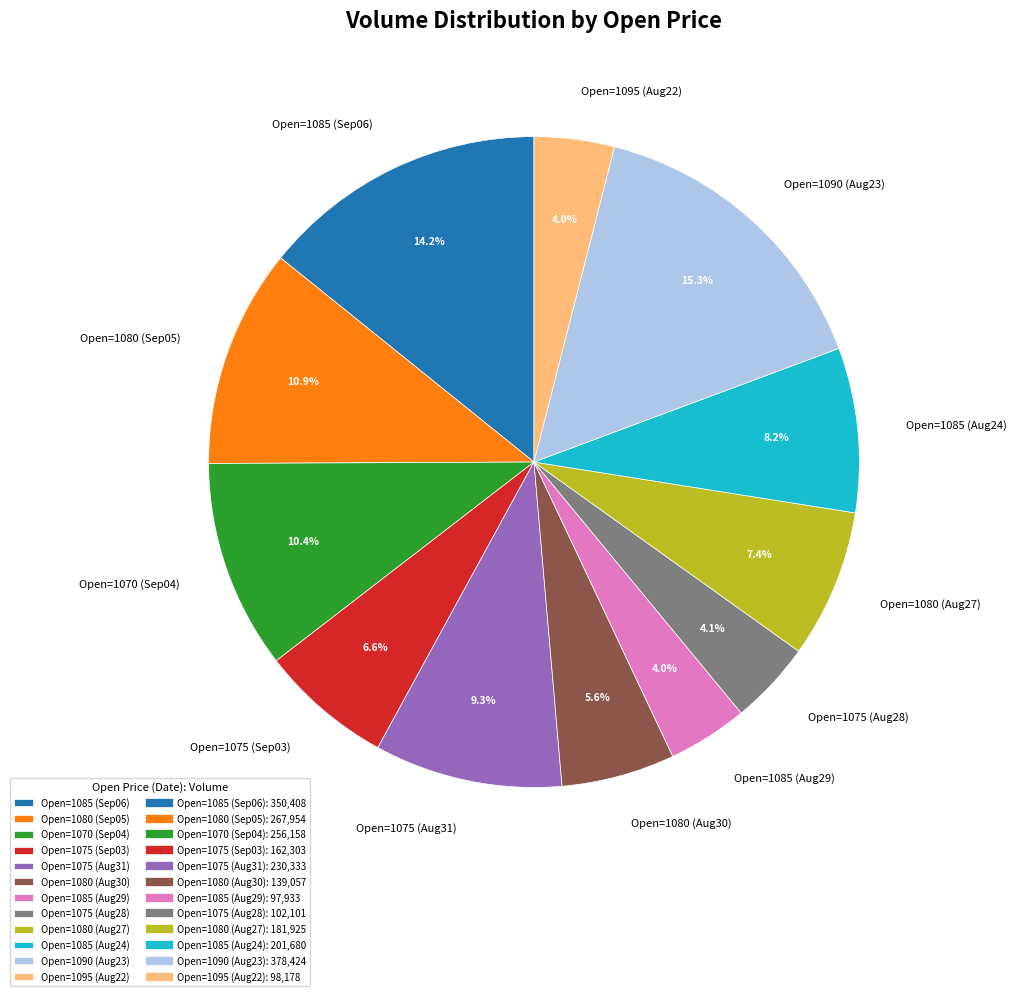

What is the largest slice in the pie chart?

Open=1090 (Aug23)